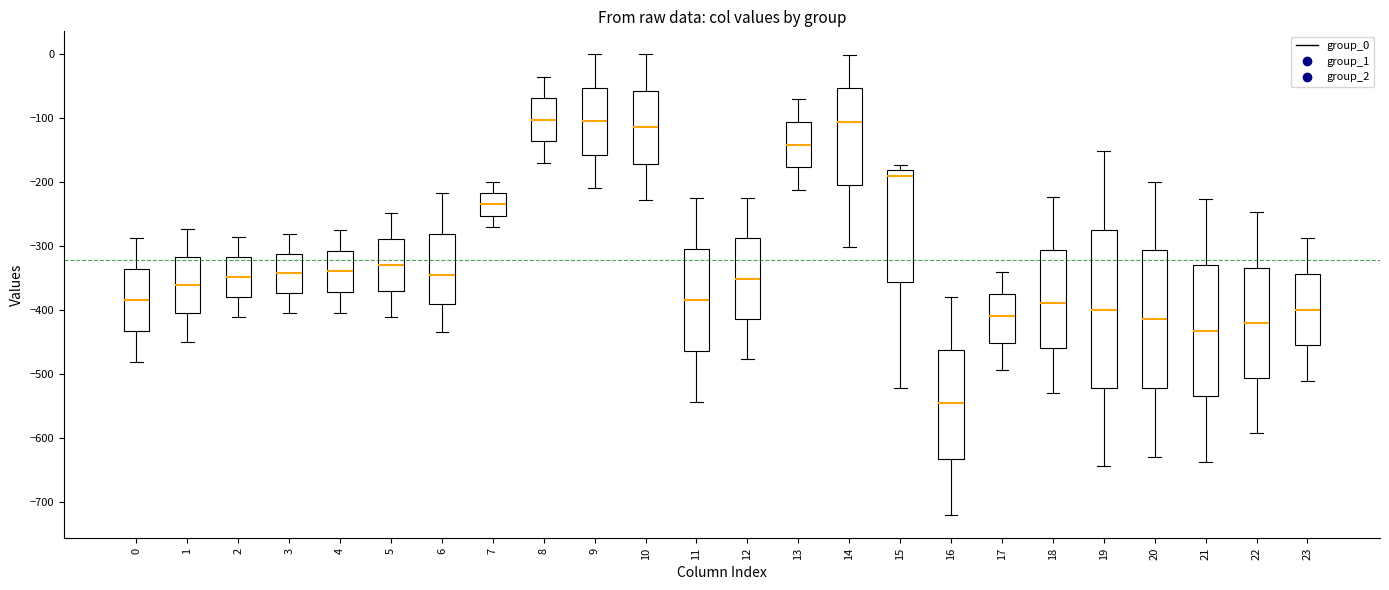

Reading left to right, read every box against the y-axis: the position of its median line, the range the box covers, and the ends of its whiskers. The values are not printed on the chart, so give them approximately, as read against the axis.

0: median -380, box -430 to -340, whiskers -480 to -290
1: median -360, box -410 to -320, whiskers -450 to -270
2: median -350, box -380 to -320, whiskers -410 to -290
3: median -340, box -370 to -310, whiskers -400 to -280
4: median -340, box -370 to -310, whiskers -400 to -270
5: median -330, box -370 to -290, whiskers -410 to -250
6: median -350, box -390 to -280, whiskers -440 to -220
7: median -230, box -250 to -220, whiskers -270 to -200
8: median -100, box -140 to -70, whiskers -170 to -40
9: median -100, box -160 to -50, whiskers -210 to 0
10: median -110, box -170 to -60, whiskers -230 to 0
11: median -380, box -460 to -300, whiskers -540 to -230
12: median -350, box -410 to -290, whiskers -480 to -220
13: median -140, box -180 to -110, whiskers -210 to -70
14: median -110, box -200 to -50, whiskers -300 to 0
15: median -190, box -360 to -180, whiskers -520 to -170
16: median -550, box -630 to -460, whiskers -720 to -380
17: median -410, box -450 to -370, whiskers -490 to -340
18: median -390, box -460 to -310, whiskers -530 to -220
19: median -400, box -520 to -280, whiskers -640 to -150
20: median -410, box -520 to -310, whiskers -630 to -200
21: median -430, box -540 to -330, whiskers -640 to -230
22: median -420, box -510 to -330, whiskers -590 to -250
23: median -400, box -460 to -340, whiskers -510 to -290